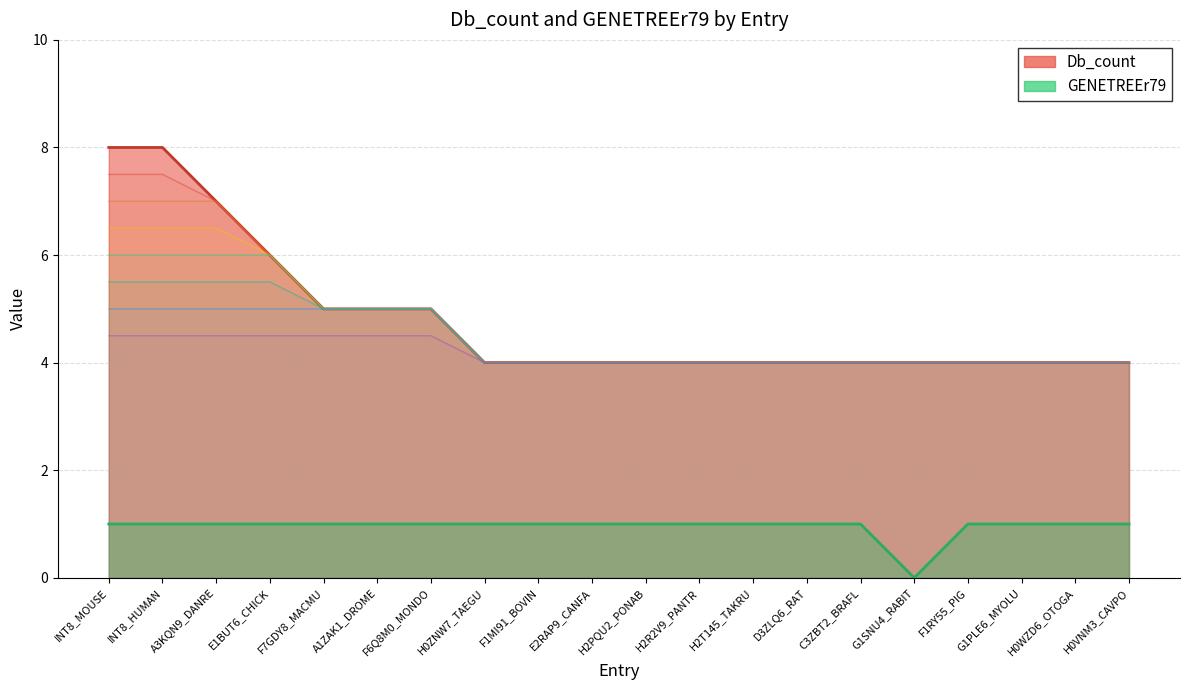

Between H2PQU2_PONAB and E1BUT6_CHICK, which is larger?

E1BUT6_CHICK